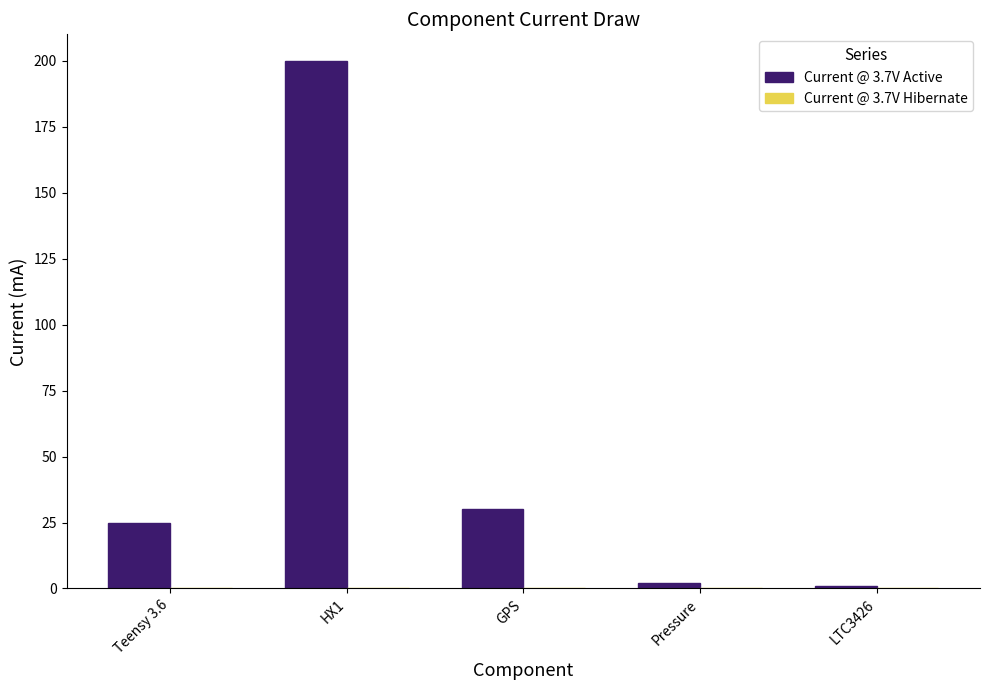

What is the total value across all series at HX1?

200.0